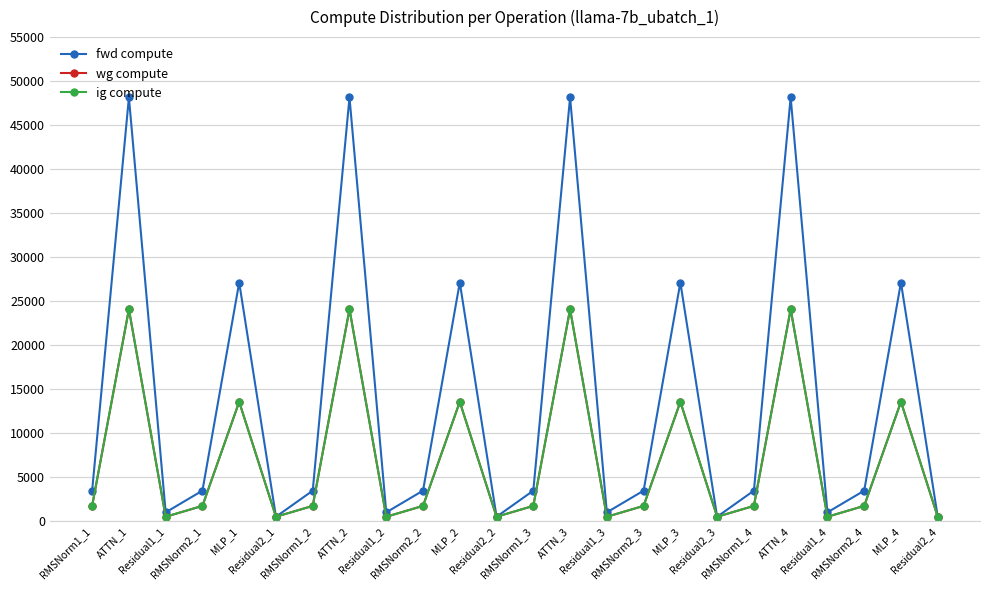

What position from the right is Residual2_2?

13